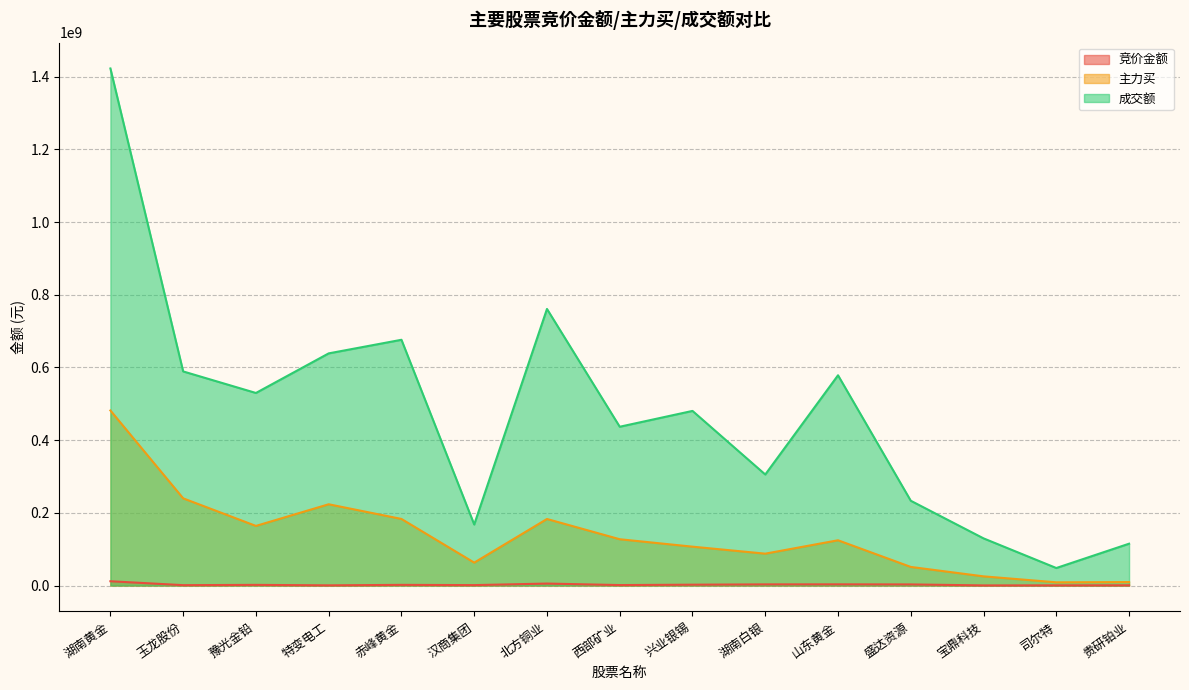

Where is 成交额 nearest to the value 735443694?

北方铜业